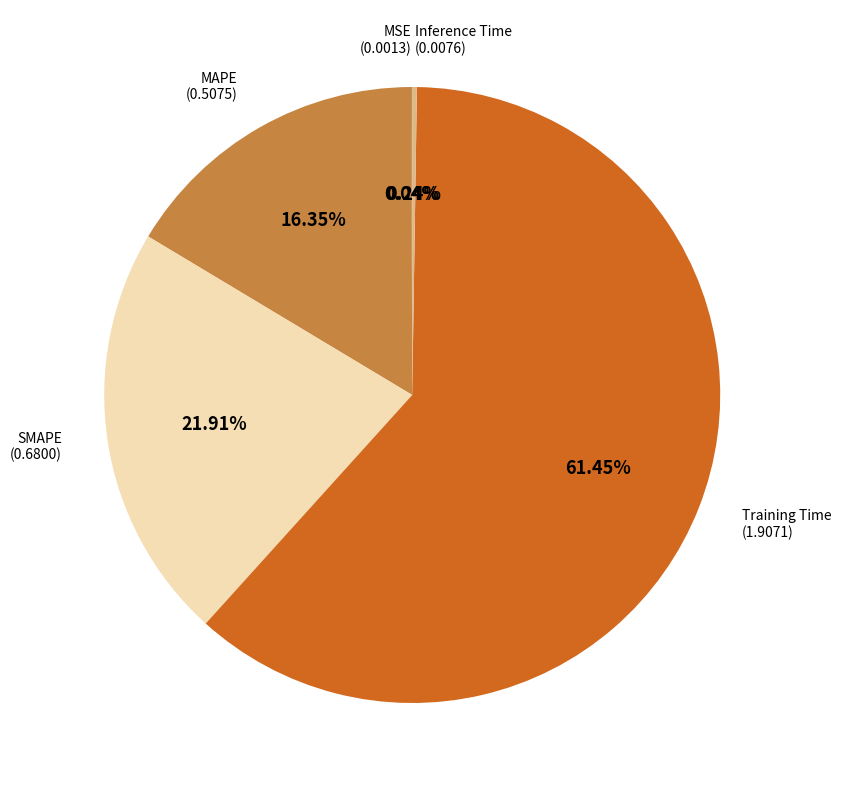

What percentage do Training Time and SMAPE together represent?

83.4%